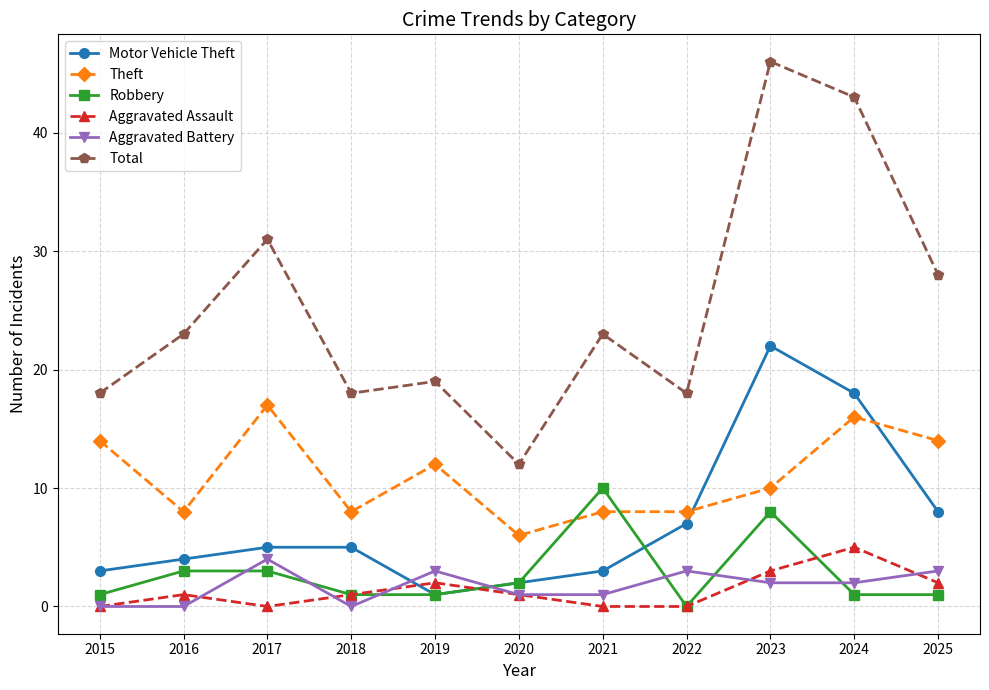

What is the lowest value of the Motor Vehicle Theft series?

1